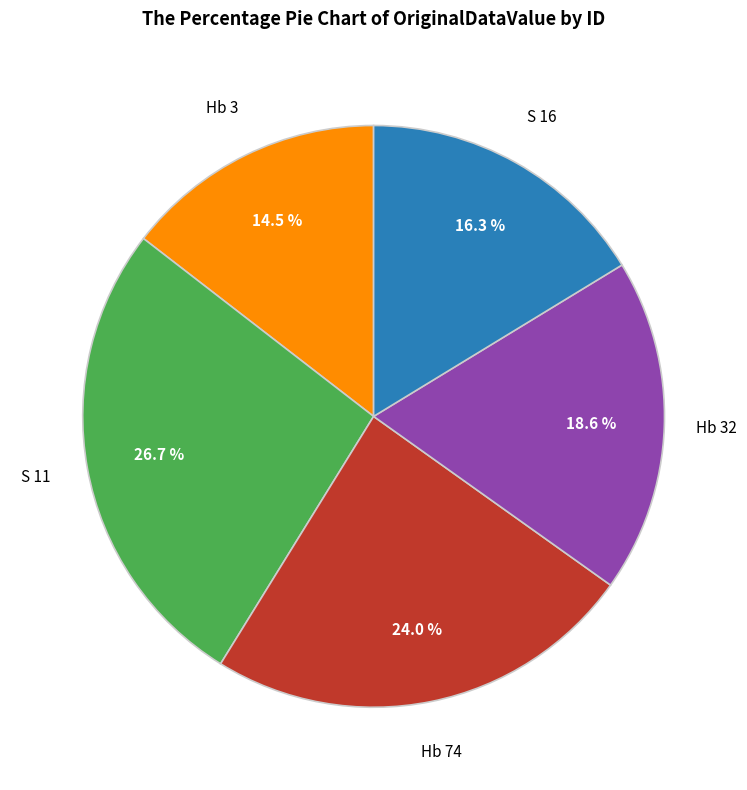

Is there a majority slice in this chart?

No